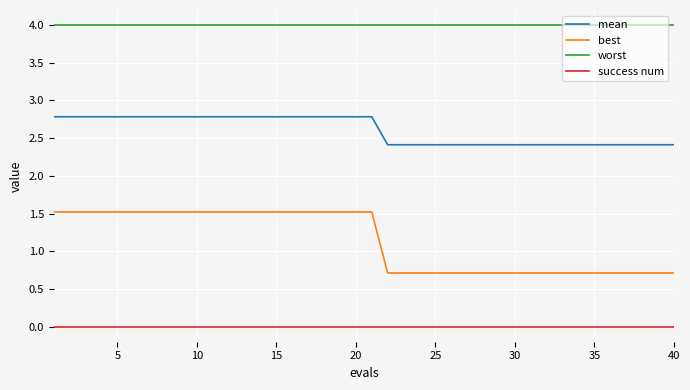

Which series has the largest total across all categories?

worst